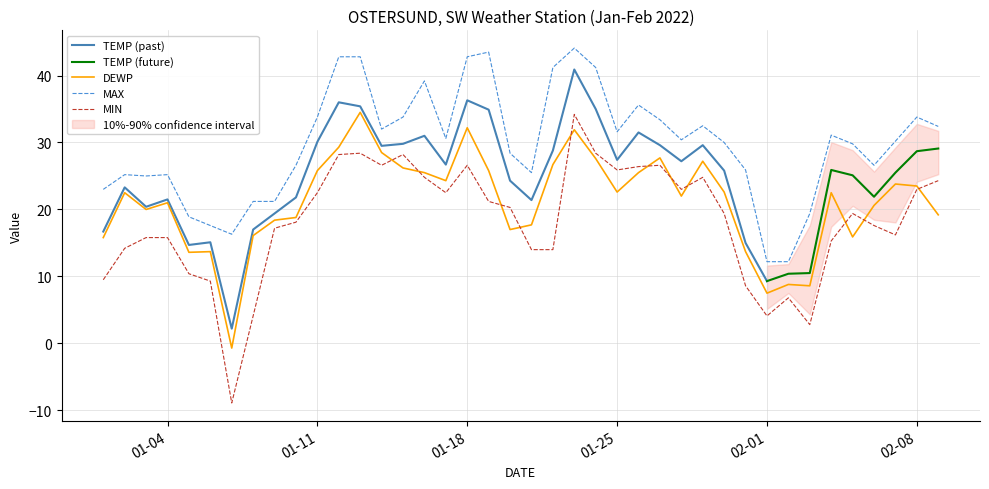

Is it true that MAX equals 42.2 at 01-04?

False